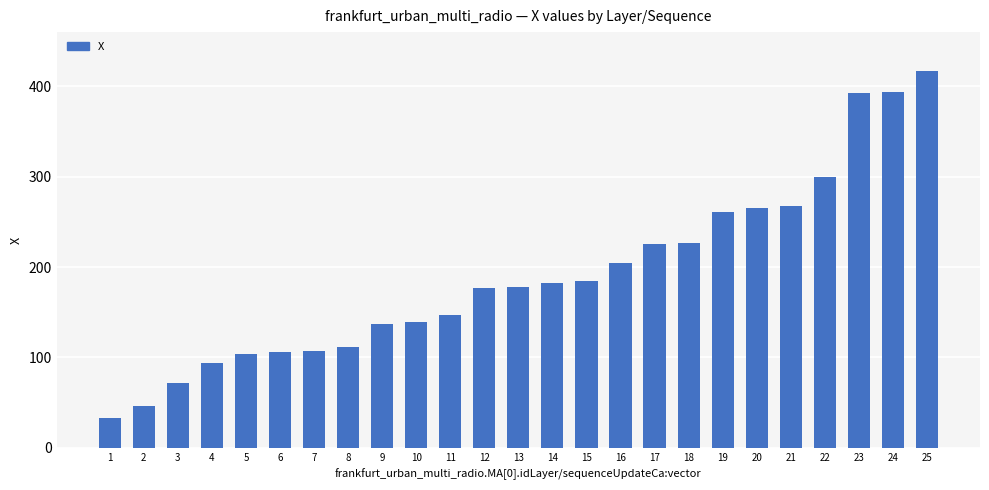

True or false: the data shows 177.6 at 6.

False